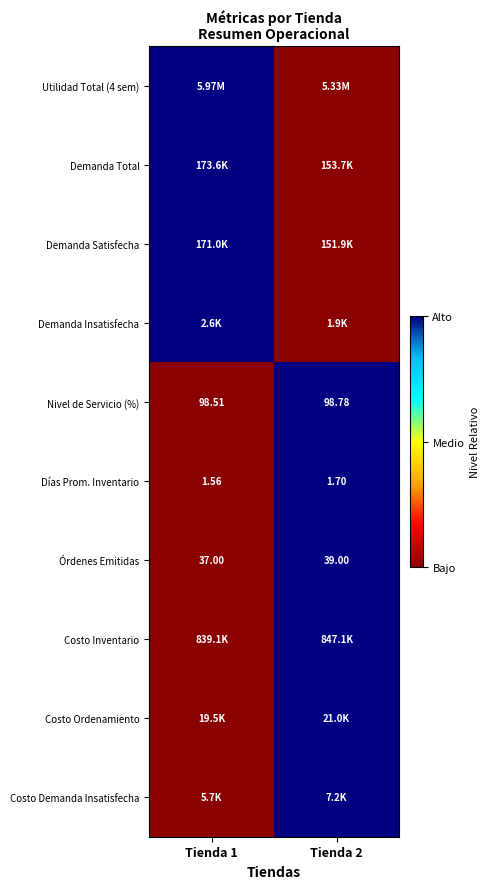

Which series has the widest spread of values?

Utilidad Total (4 sem)